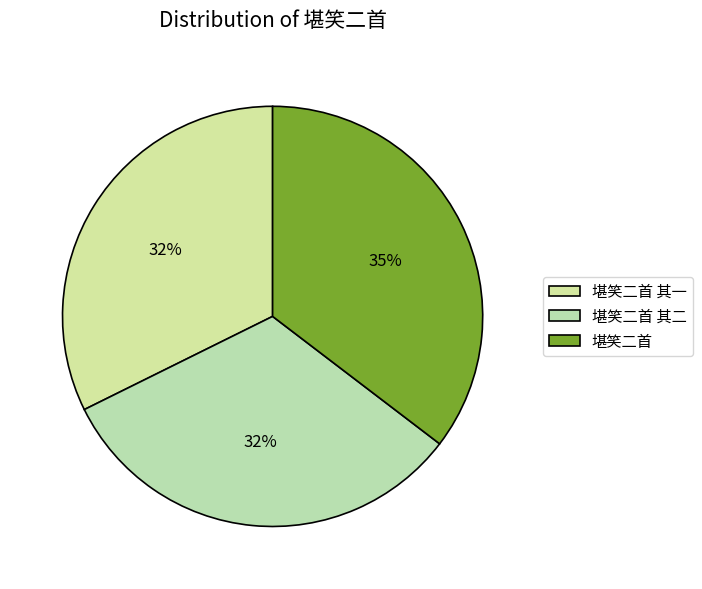

What percentage is the 堪笑二首 slice, to the nearest percent?

35%